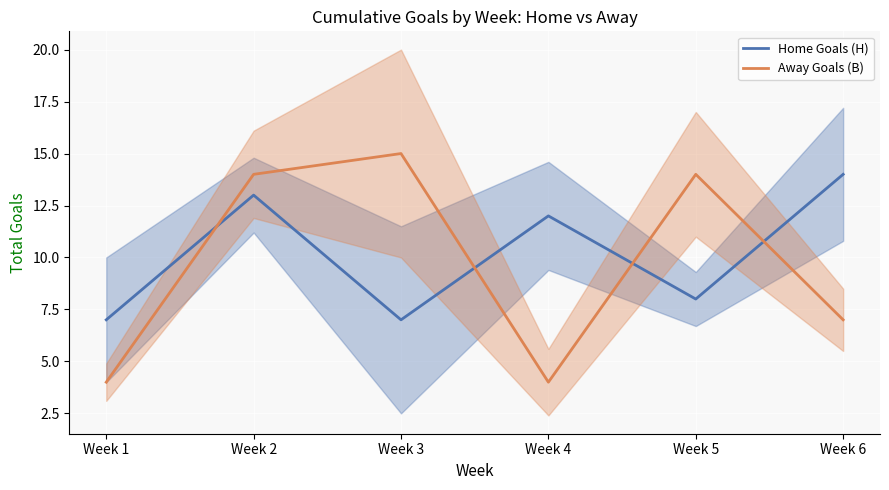

Which category has the highest value across all series?

Week 3